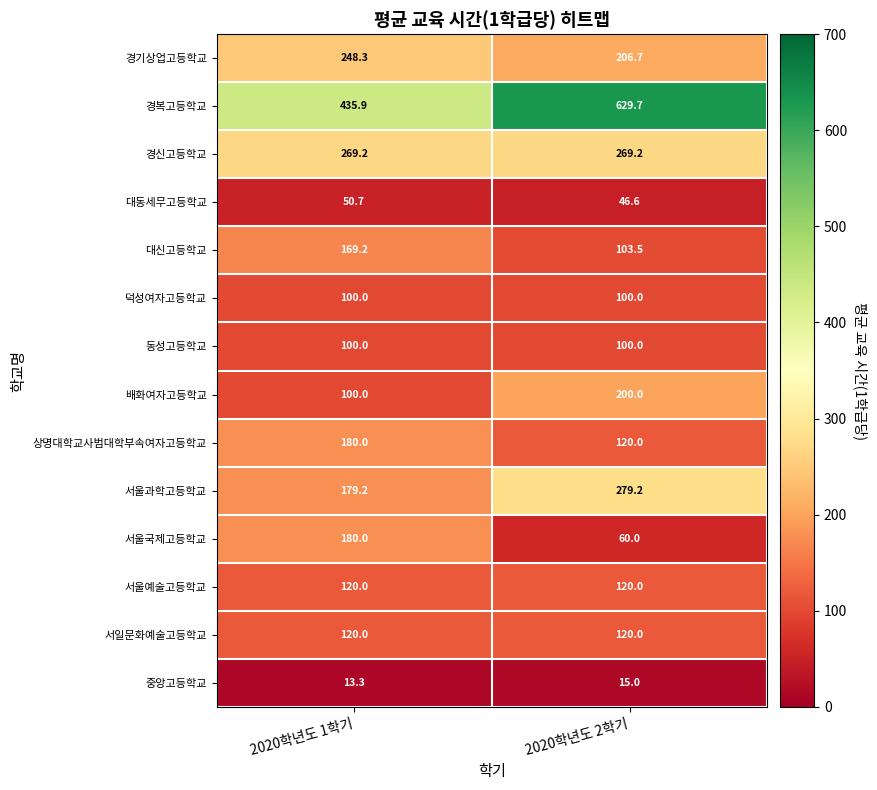

What is the average value of the 덕성여자고등학교 series?

100.0